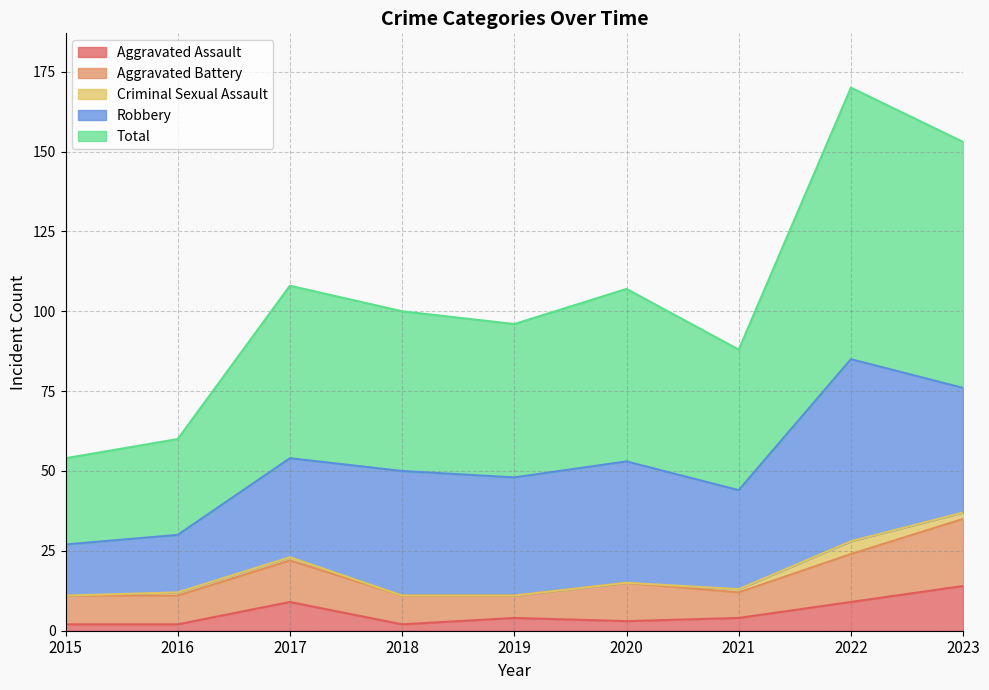

In Aggravated Battery, how many points are lower than both neighbors (excluding endpoints)?

2